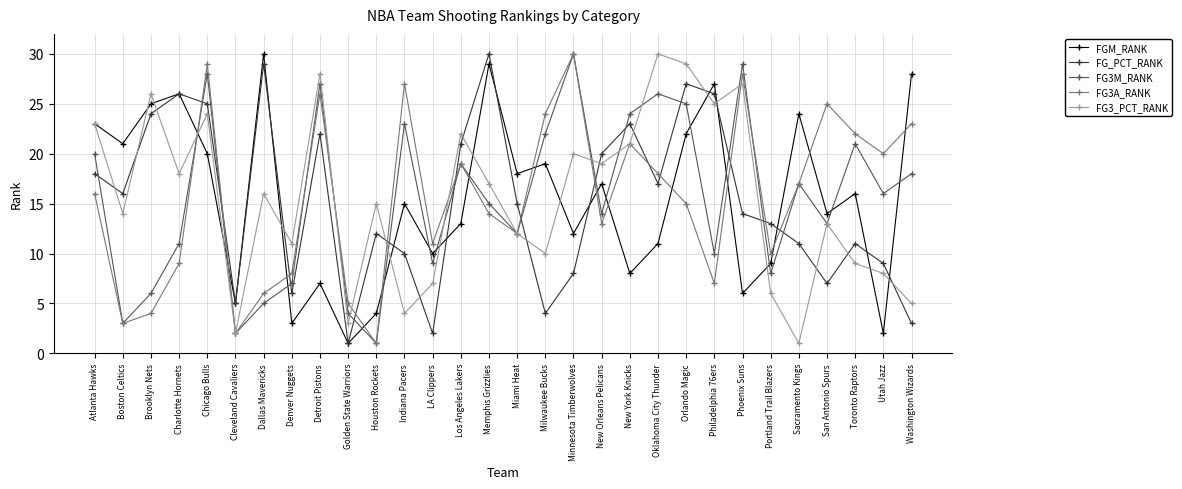

True or false: FGM_RANK and FG3M_RANK intersect in this chart.

True